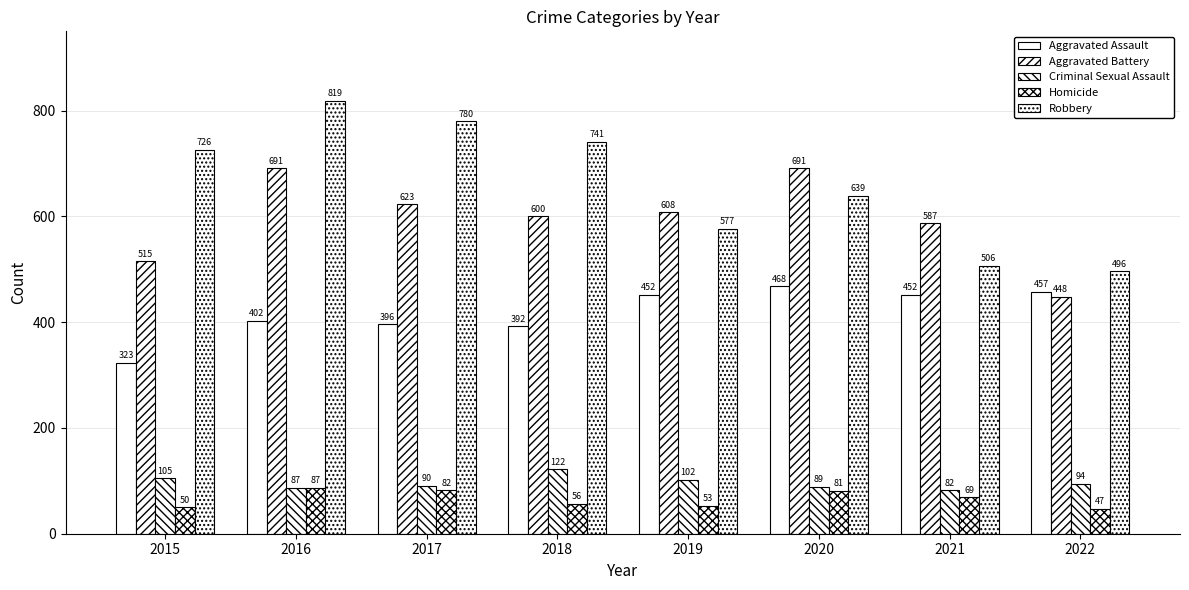

Reading right to left, extract all data points from this chart.

Aggravated Assault: 457	452	468	452	392	396	402	323
Aggravated Battery: 448	587	691	608	600	623	691	515
Criminal Sexual Assault: 94	82	89	102	122	90	87	105
Homicide: 47	69	81	53	56	82	87	50
Robbery: 496	506	639	577	741	780	819	726